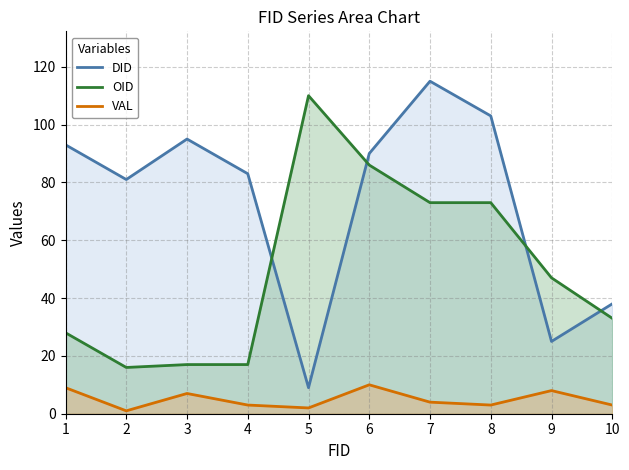

What value does the VAL series have at 9?

8